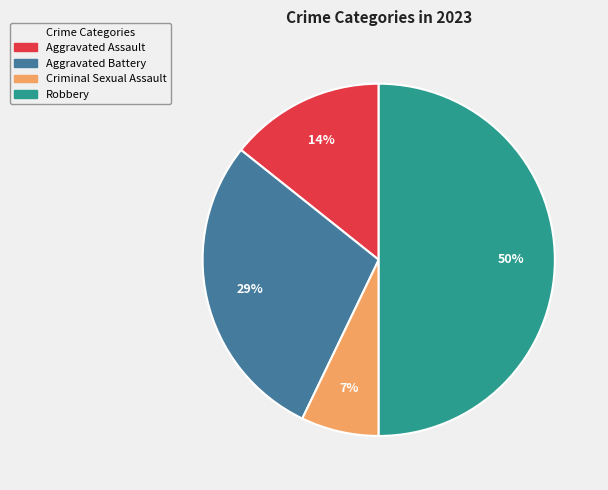

Is the sum of Robbery and Criminal Sexual Assault greater than half?

Yes